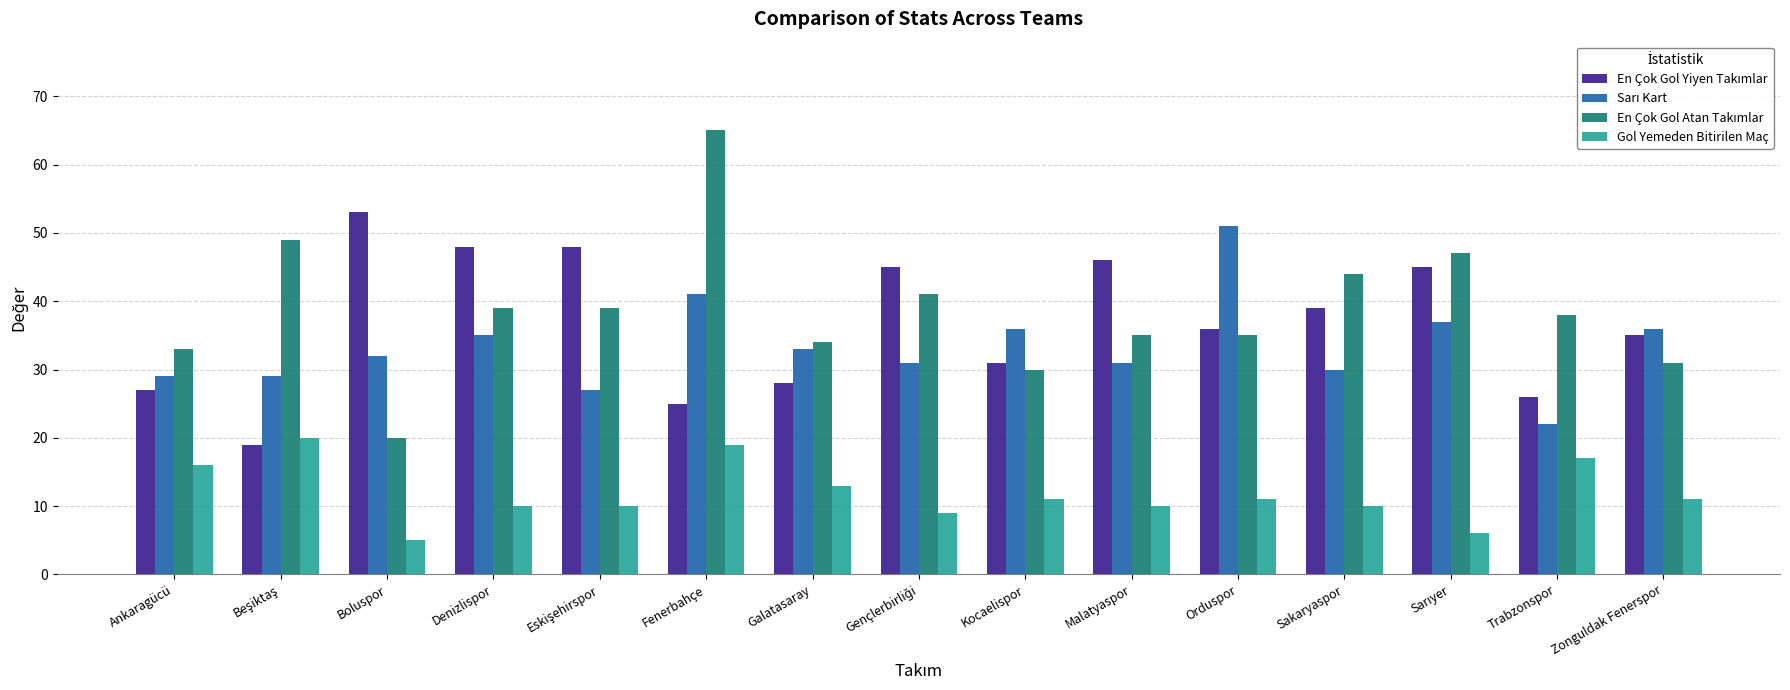

What is the sum of all Gol Yemeden Bitirilen Maç values?

178